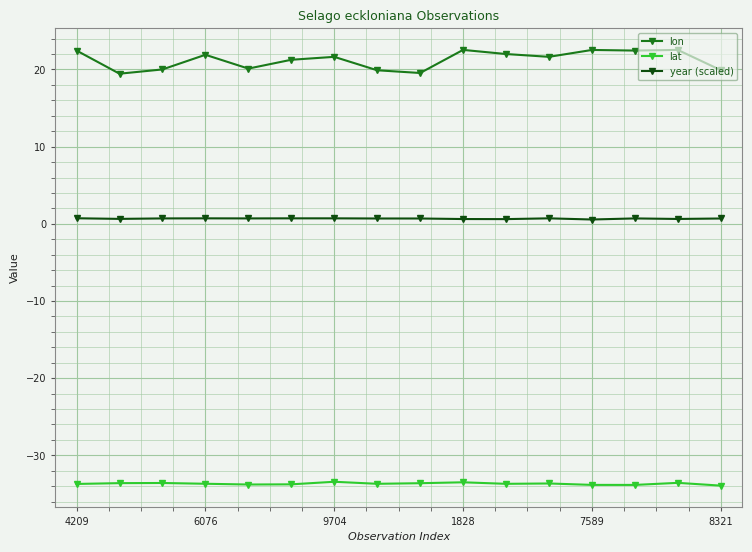

How many lines are shown in the chart?

3